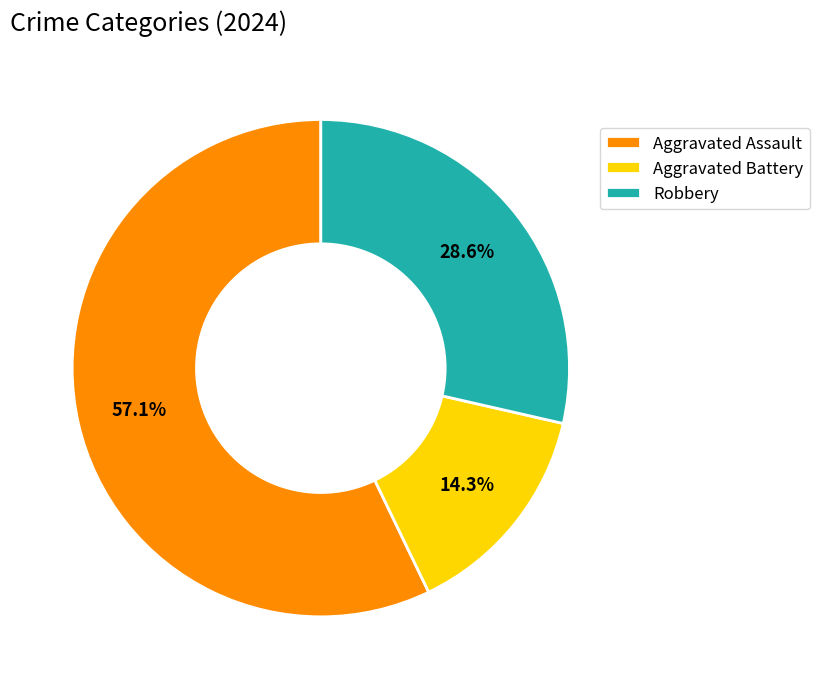

Which slice is the smallest?

Aggravated Battery